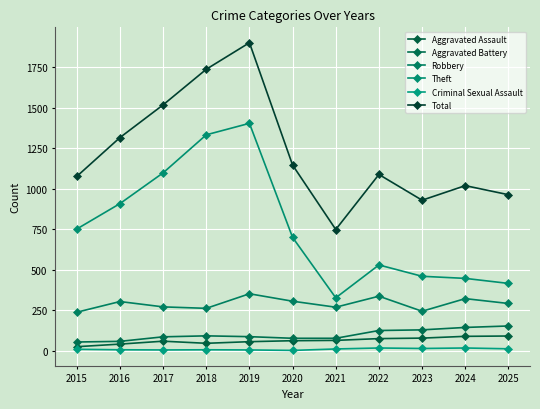

True or false: Theft and Robbery intersect in this chart.

False